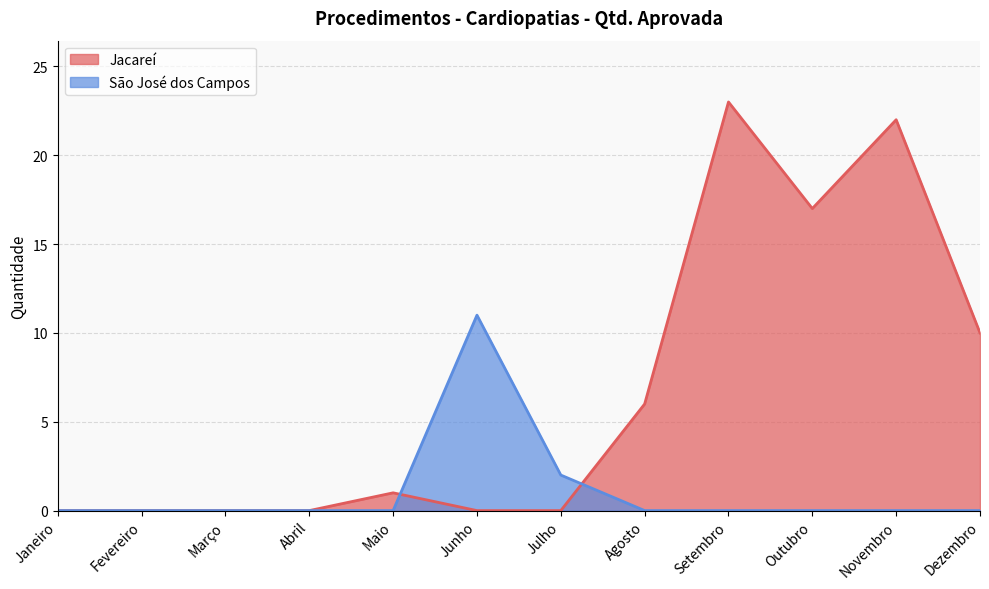

How many lines are shown in the chart?

2